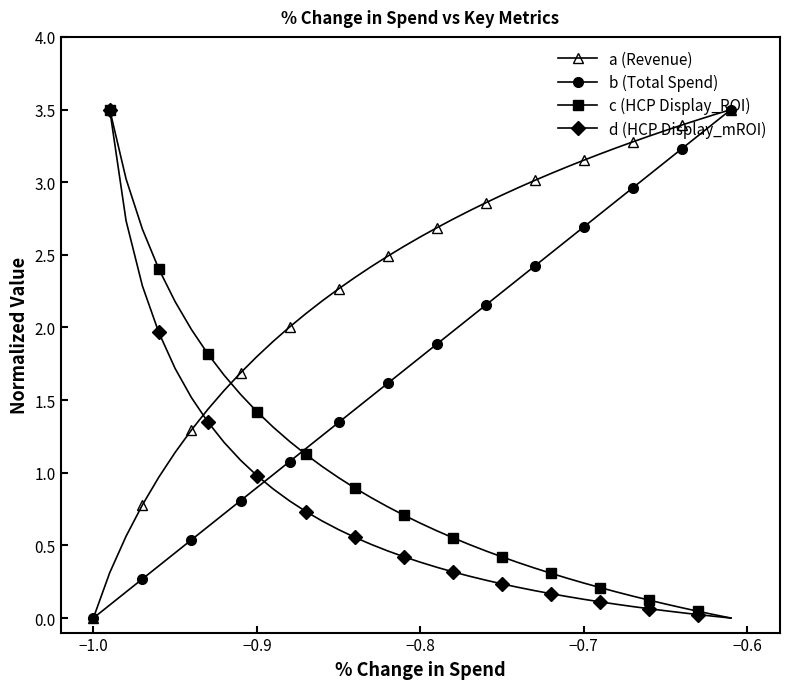

True or false: b (Total Spend) has more than 2 interior local peaks.

False